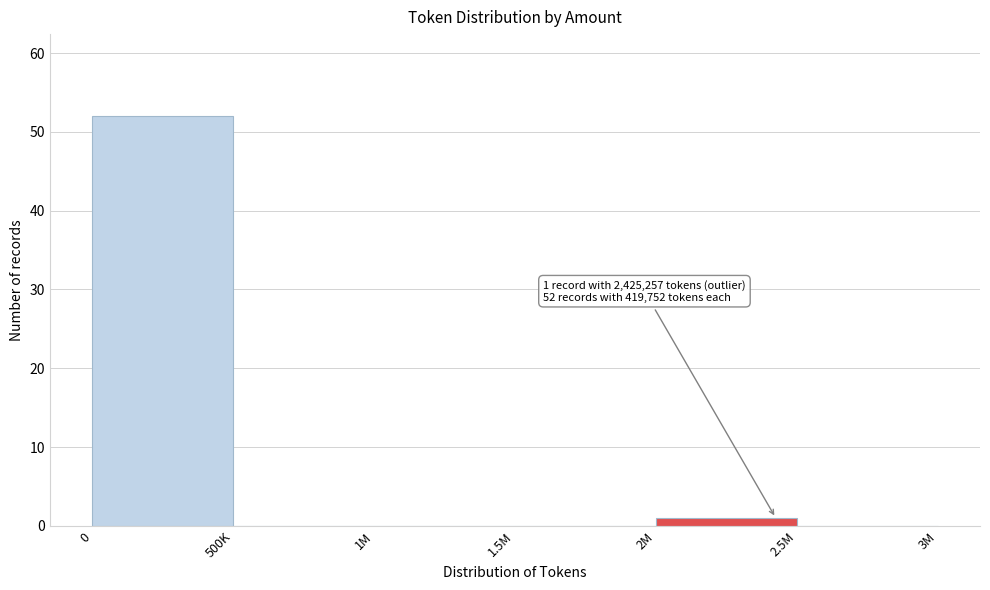

Reading left to right, extract all data points from this chart.

0=52	500K=0	1M=0	1.5M=0	2M=1	2.5M=0